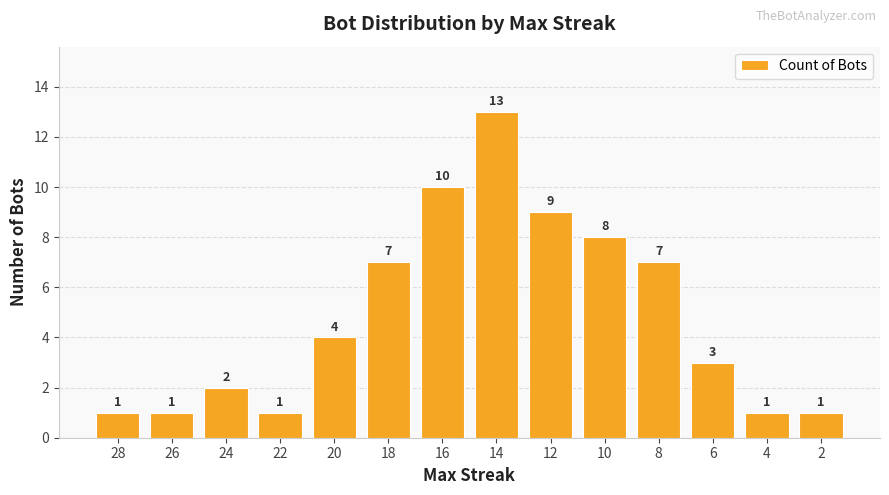

Reading left to right, list all the values displayed in this chart.

28=1	26=1	24=2	22=1	20=4	18=7	16=10	14=13	12=9	10=8	8=7	6=3	4=1	2=1